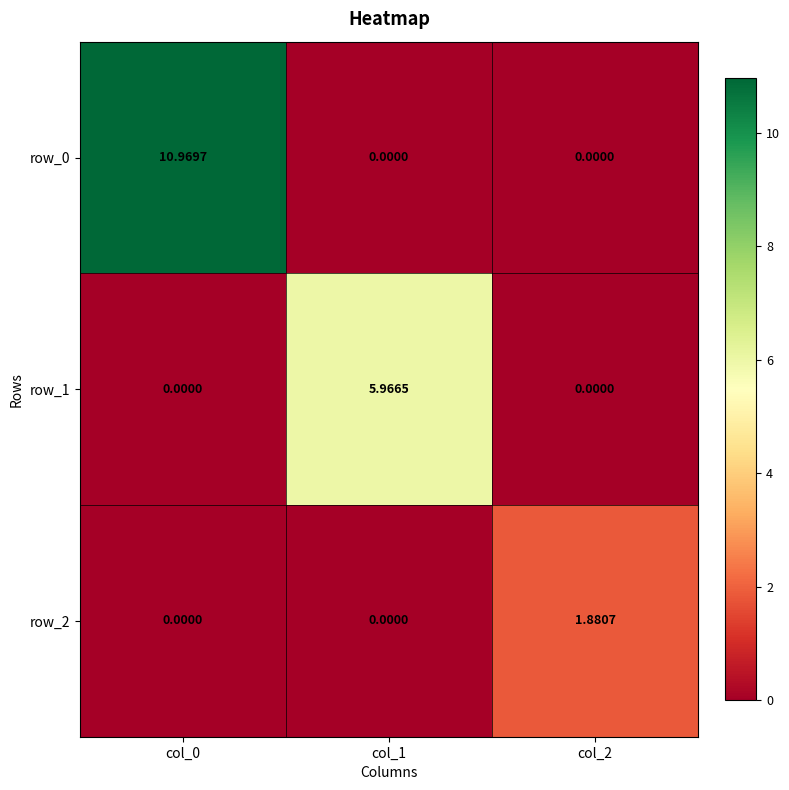

Is the value of row_0 at col_0 greater than the value of row_2 at col_1?

Yes